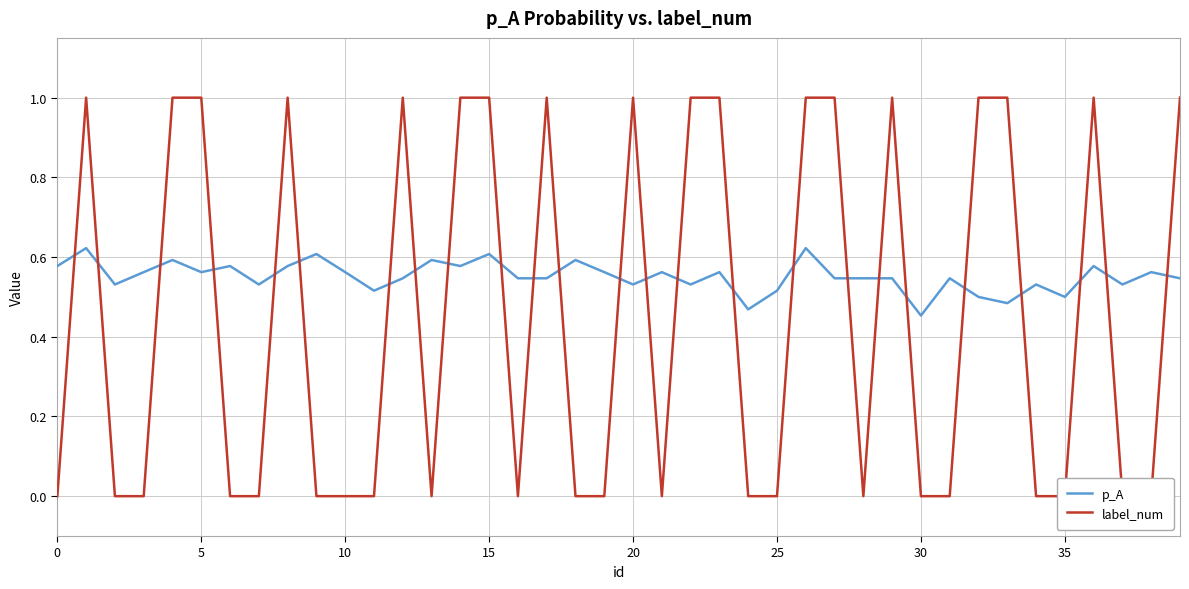

How many values in label_num are above zero?

18